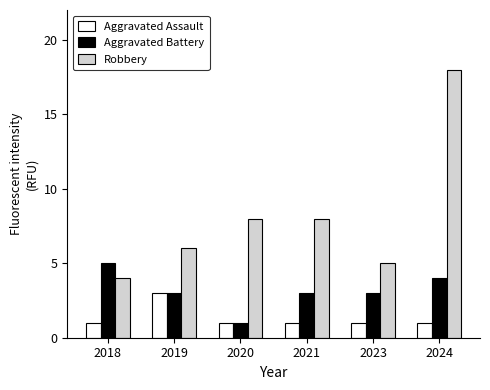

At how many categories does at least one series exceed 14?

1